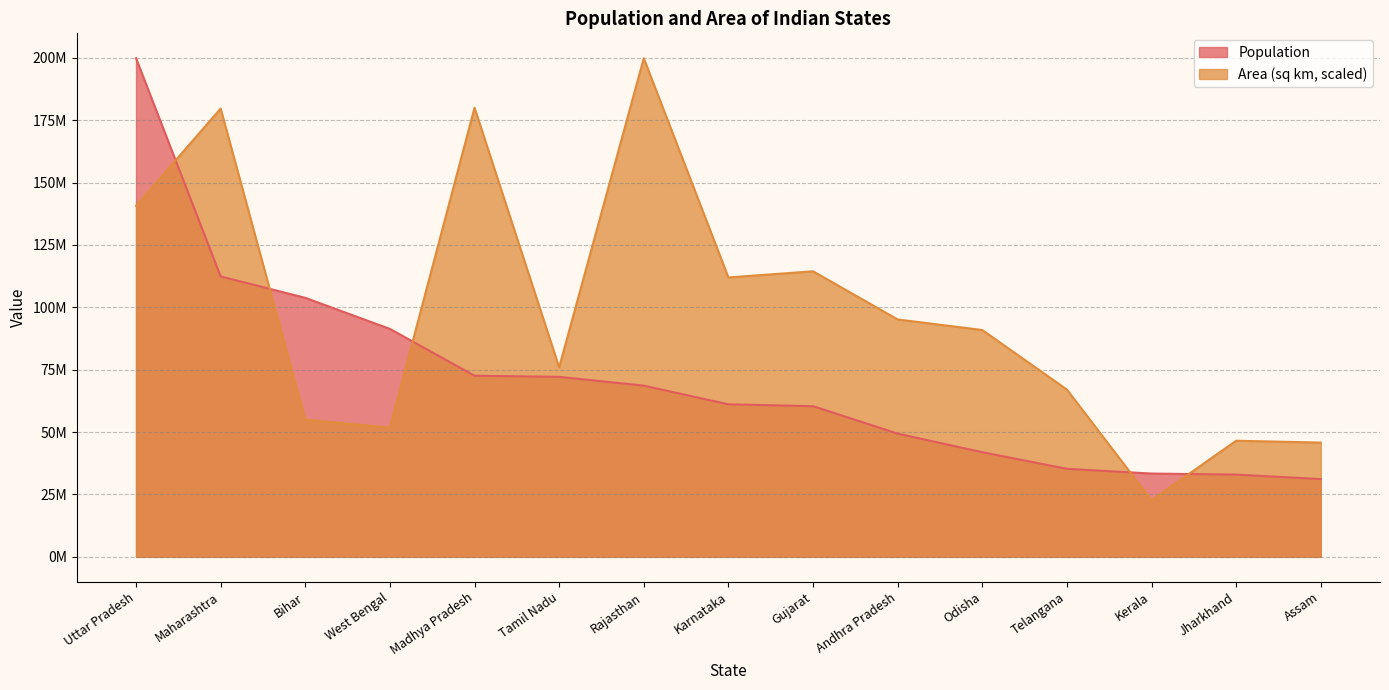

What is the difference between the highest and lowest values at West Bengal?

39530892.0